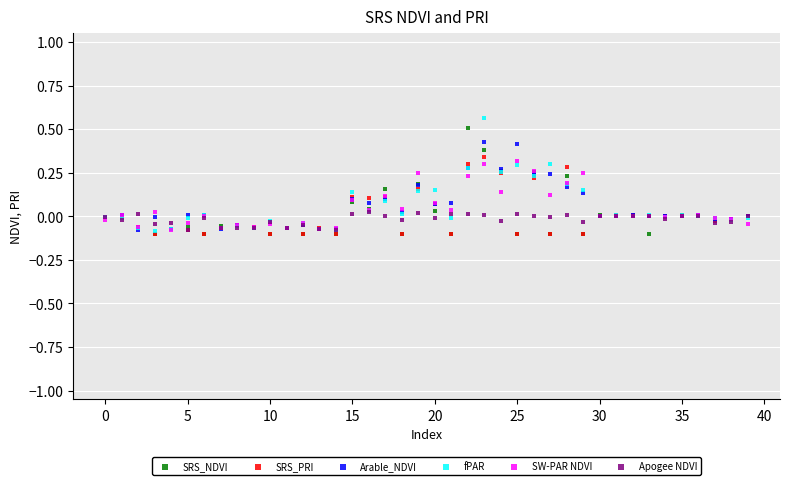

What are all the series names shown in the legend?

SRS_NDVI, SRS_PRI, Arable_NDVI, fPAR, SW-PAR NDVI, Apogee NDVI